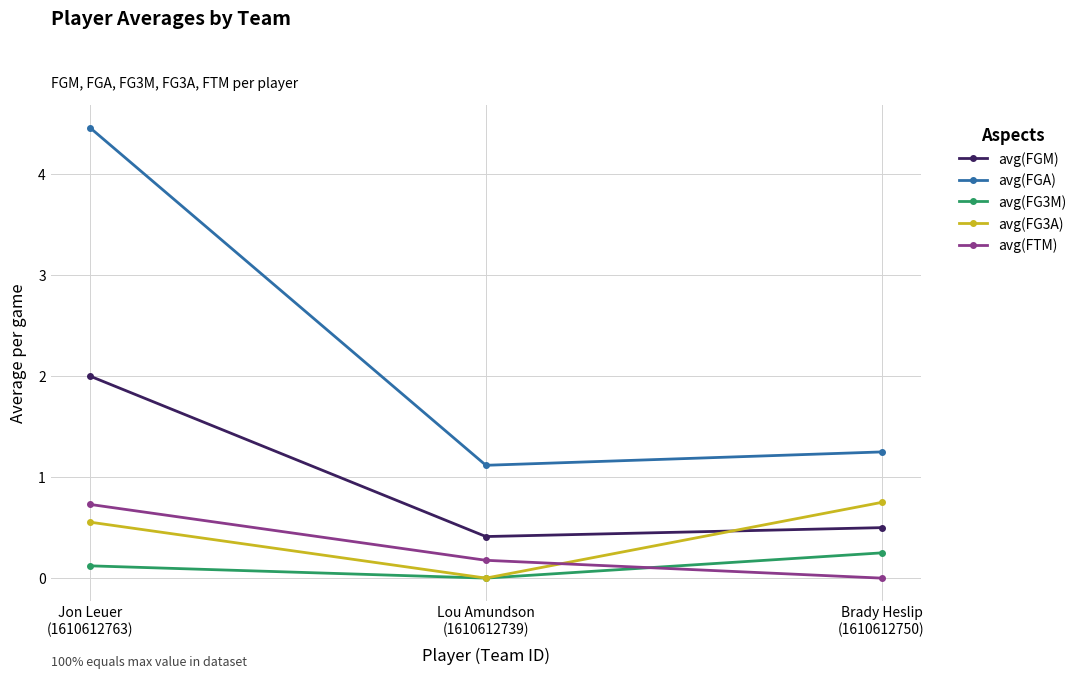

Is the value of avg(FG3M) at Brady Heslip
(1610612750) greater than the value of avg(FGA) at Lou Amundson
(1610612739)?

No